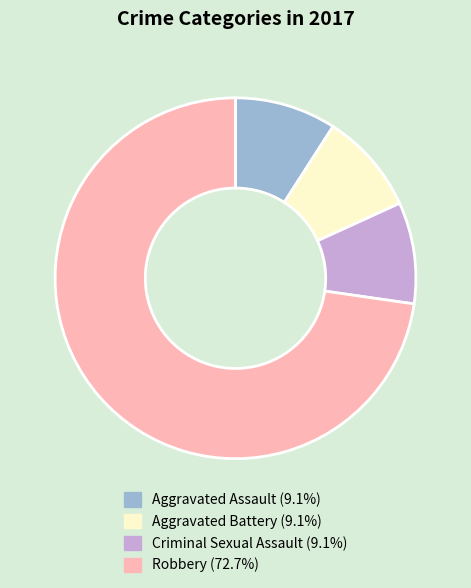

Which category has the biggest portion of the pie?

Robbery